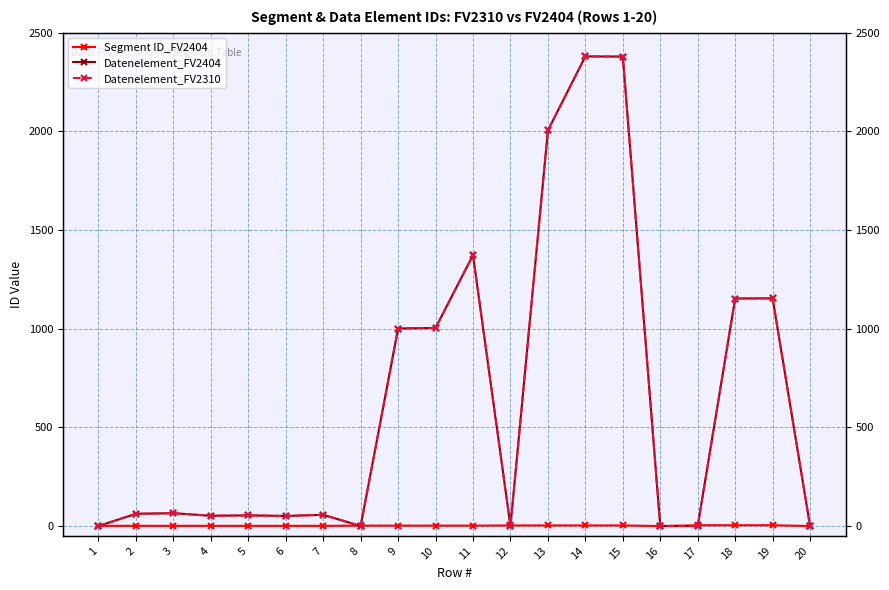

What is the difference between the second highest and minimum values in the Datenelement_FV2310 series?

2379